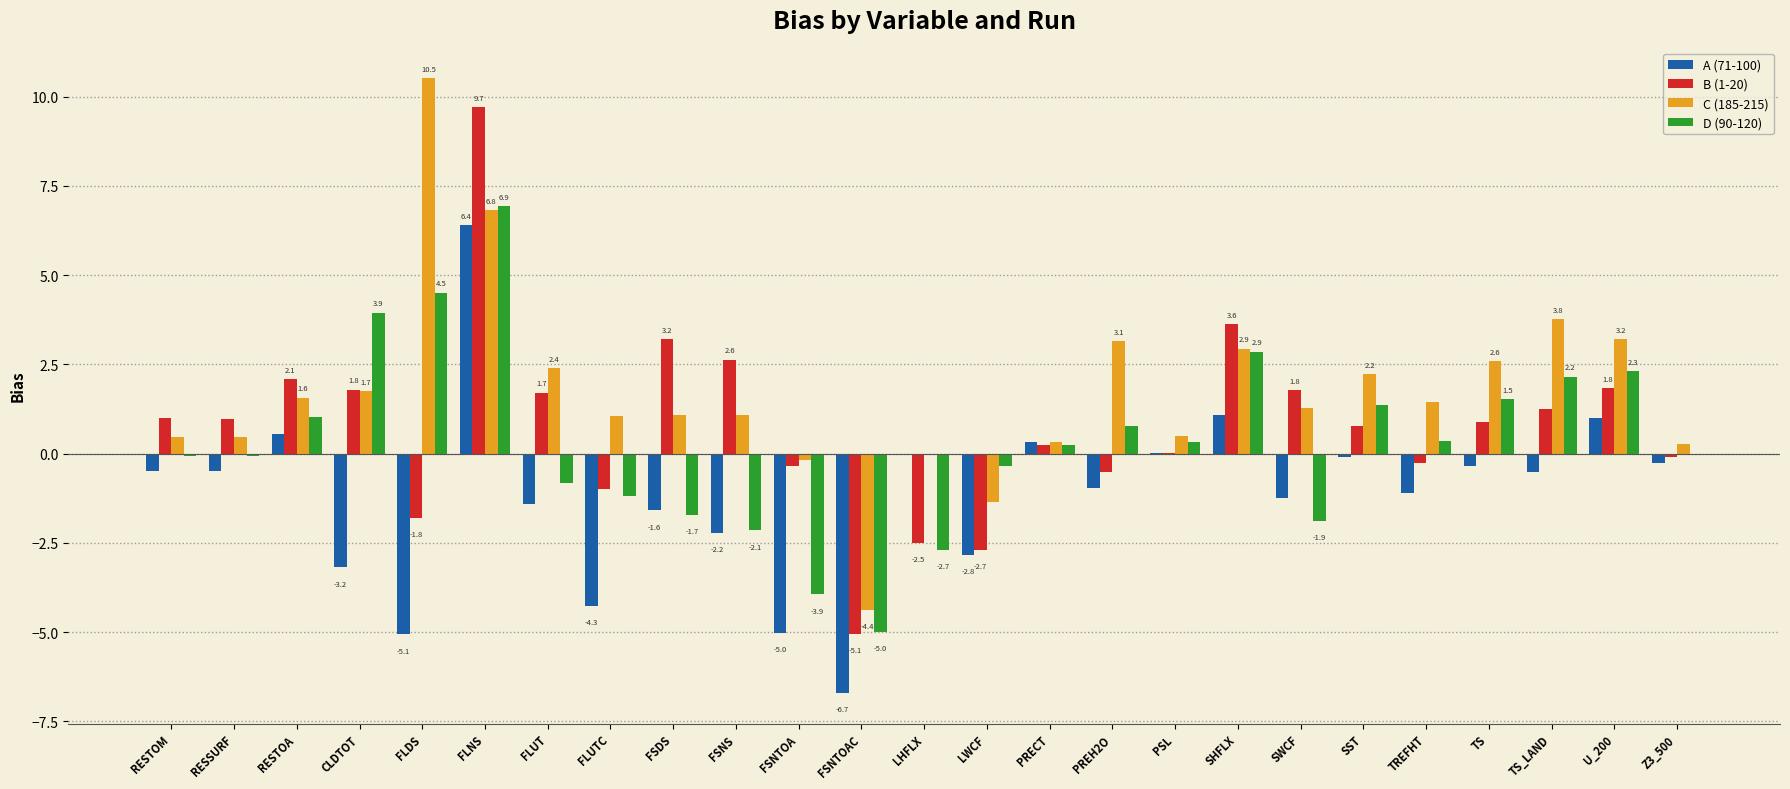

Count the number of data series in this chart.

4